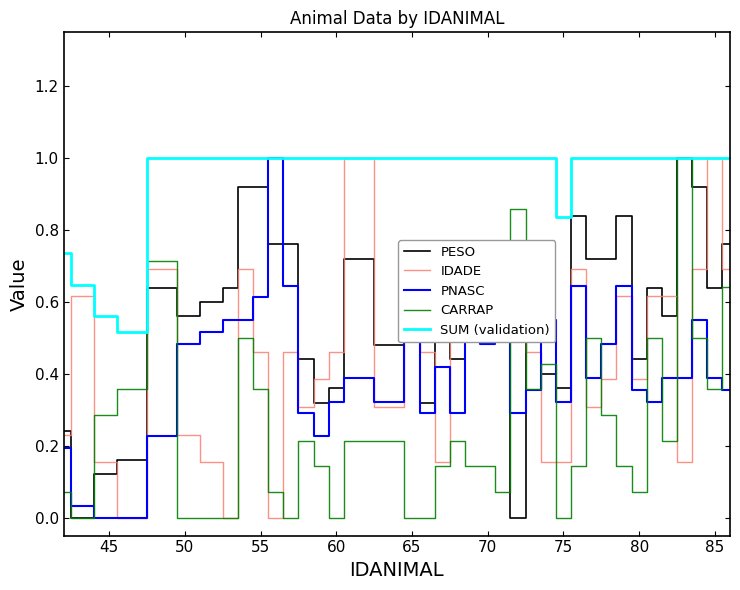

What is the highest value of the CARRAP series?

1.0